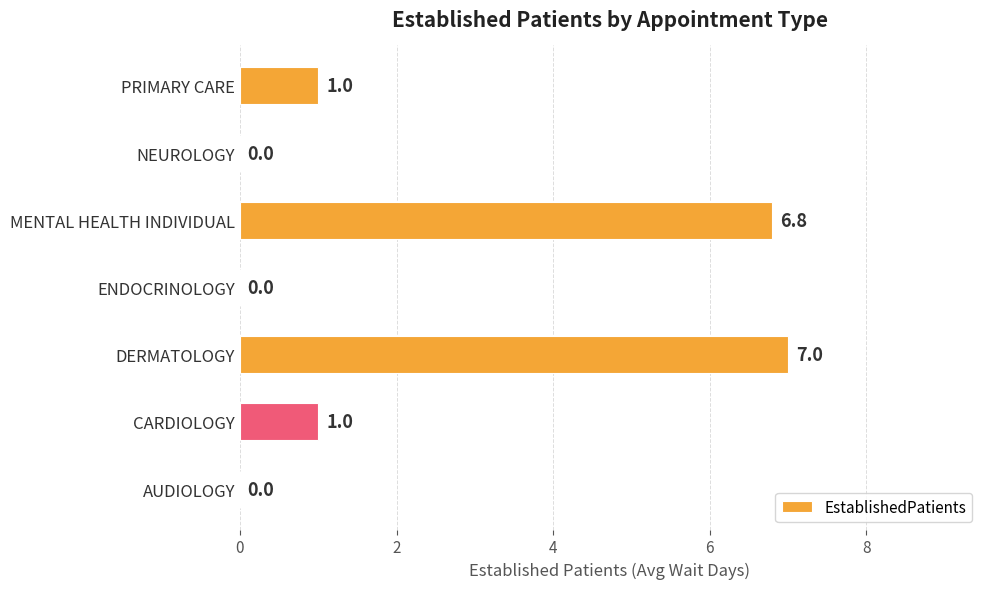

How many categories are shown in the chart?

7